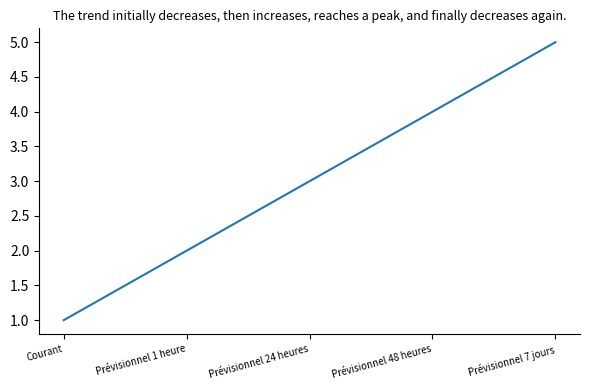

What is the sum of the values at Prévisionnel 1 heure and Courant?

3